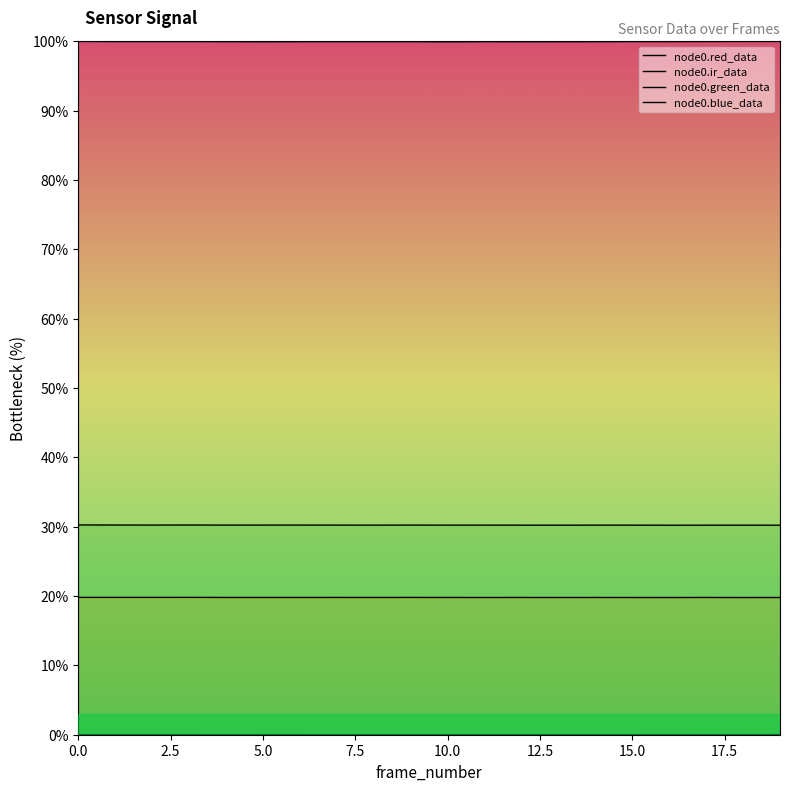

What is the sum of the node0.blue_data values at 14 and 12?

39.6